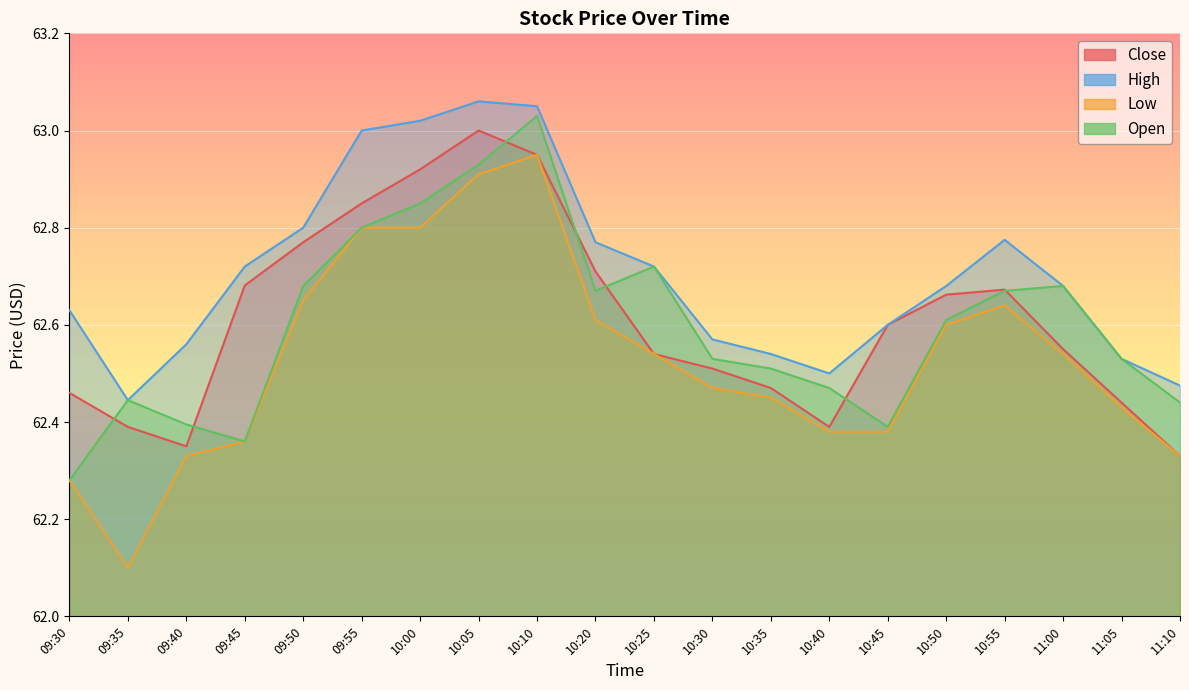

In Open, how many points are higher than both neighbors (excluding endpoints)?

4